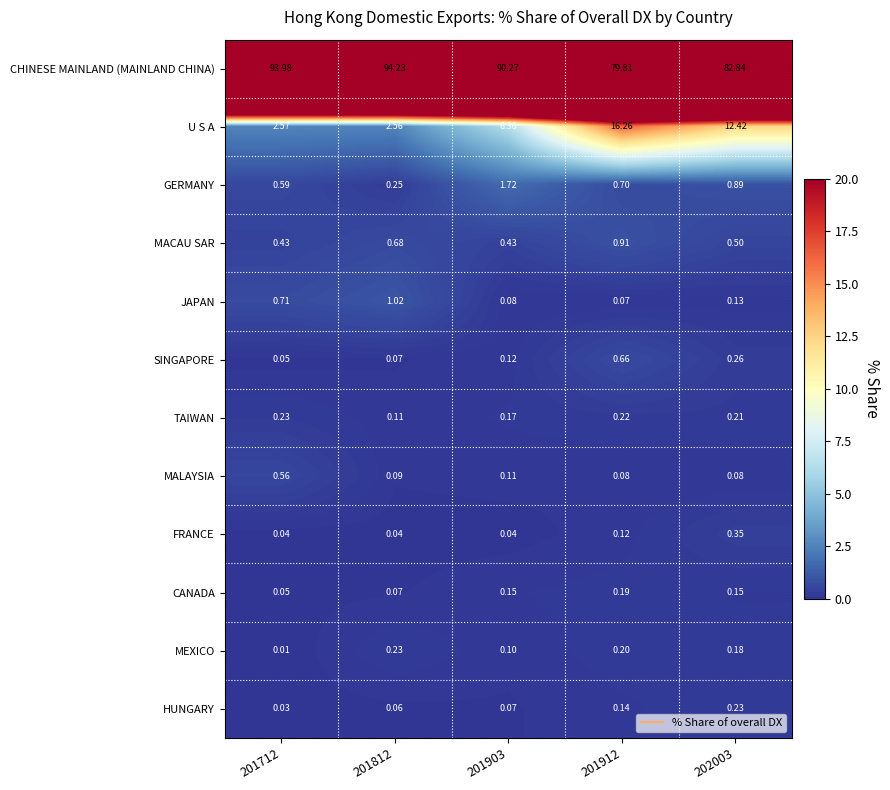

Which series changed the most between 201712 and 201912?

CHINESE MAINLAND (MAINLAND CHINA)